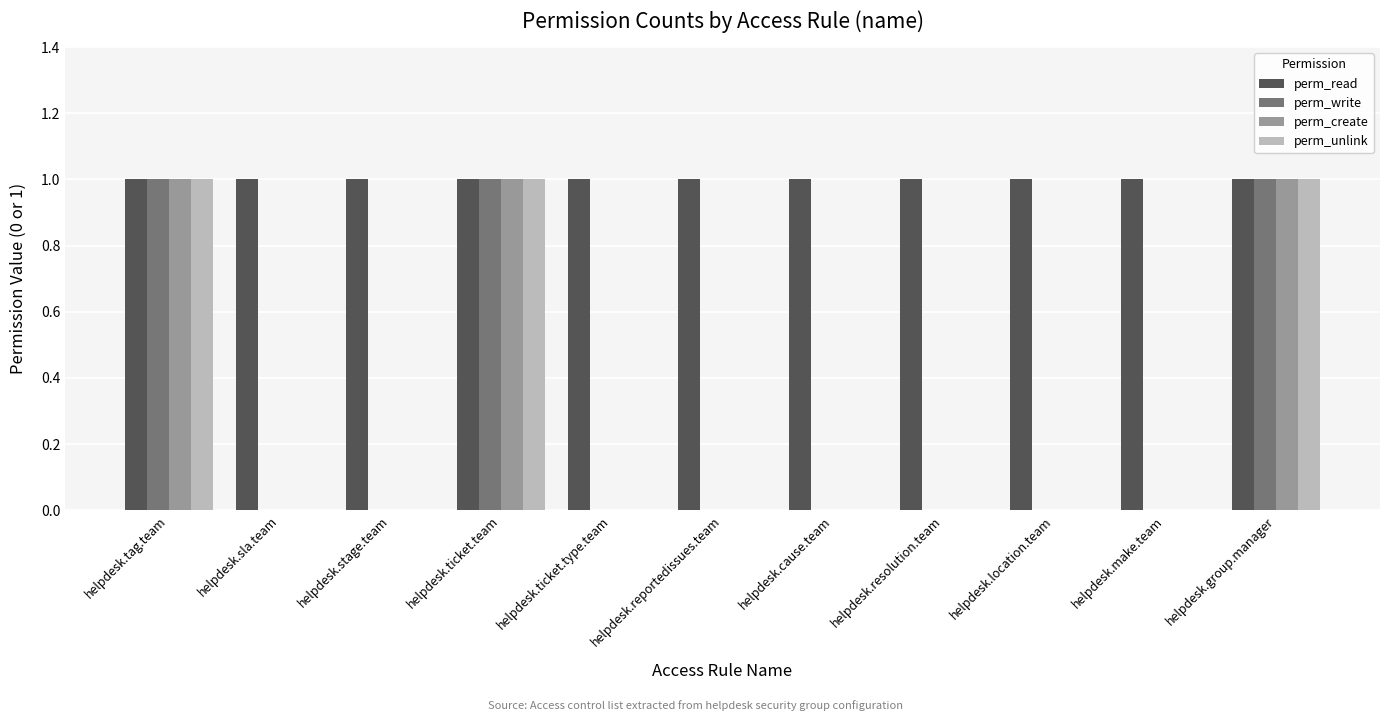

Is the value of perm_write at helpdesk.cause.team greater than the value of perm_read at helpdesk.sla.team?

No